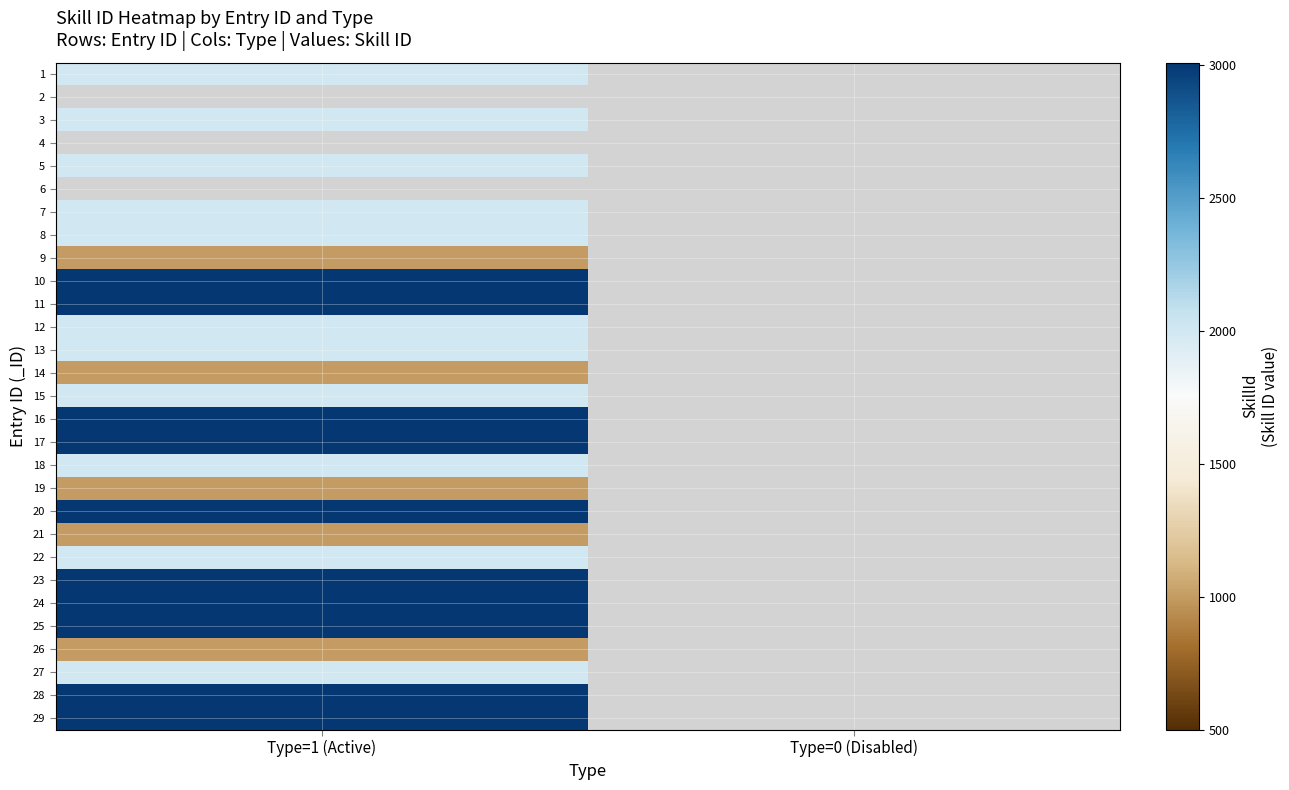

At which label is 12 closest to 2002?

Type=1 (Active)